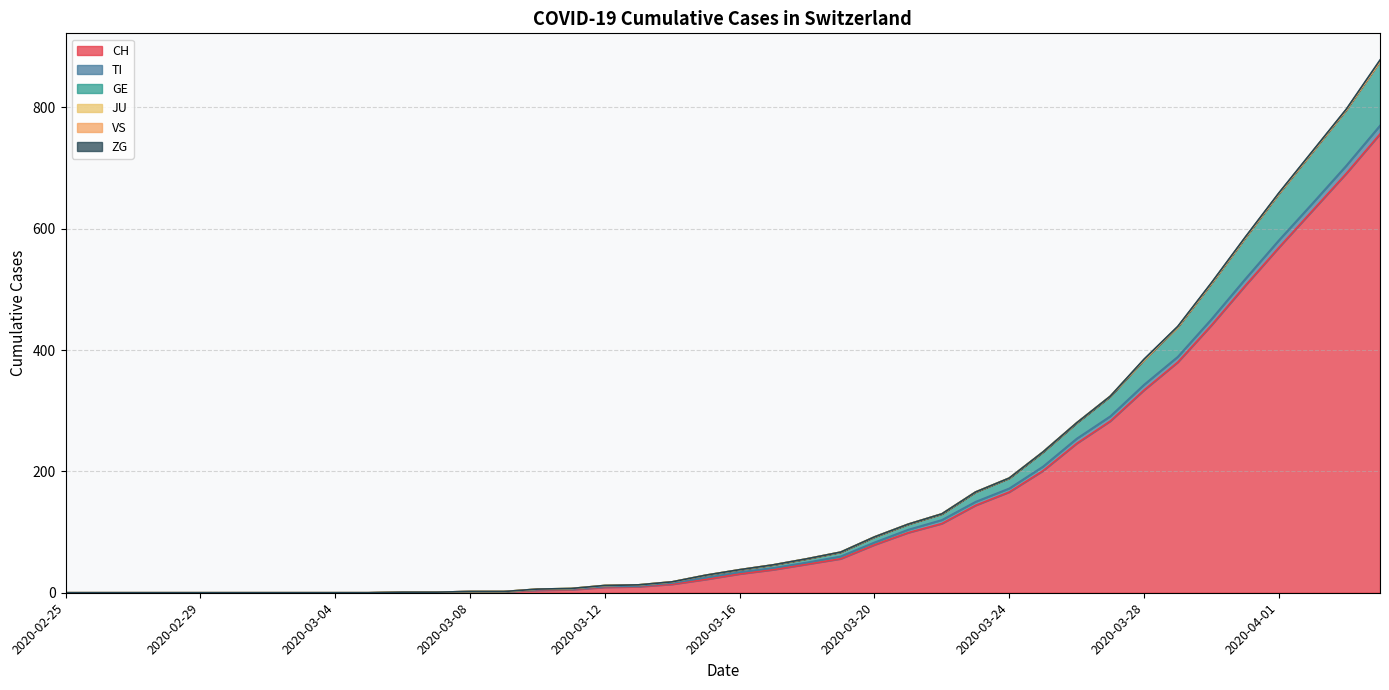

Which category has the highest value across all series?

2020-04-04